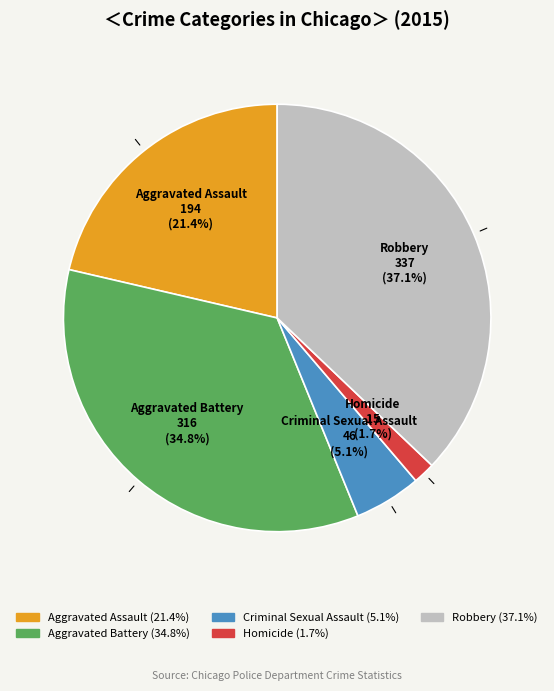

Combined, do Robbery and Aggravated Assault account for over 50%?

Yes